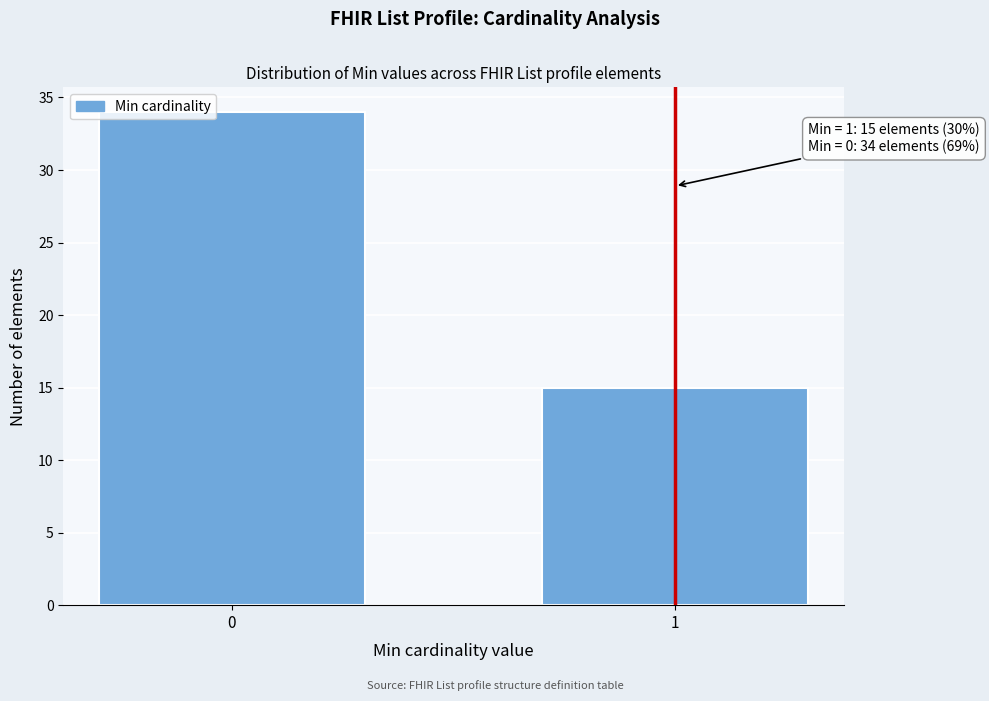

Reading left to right, extract all data points from this chart.

34	15